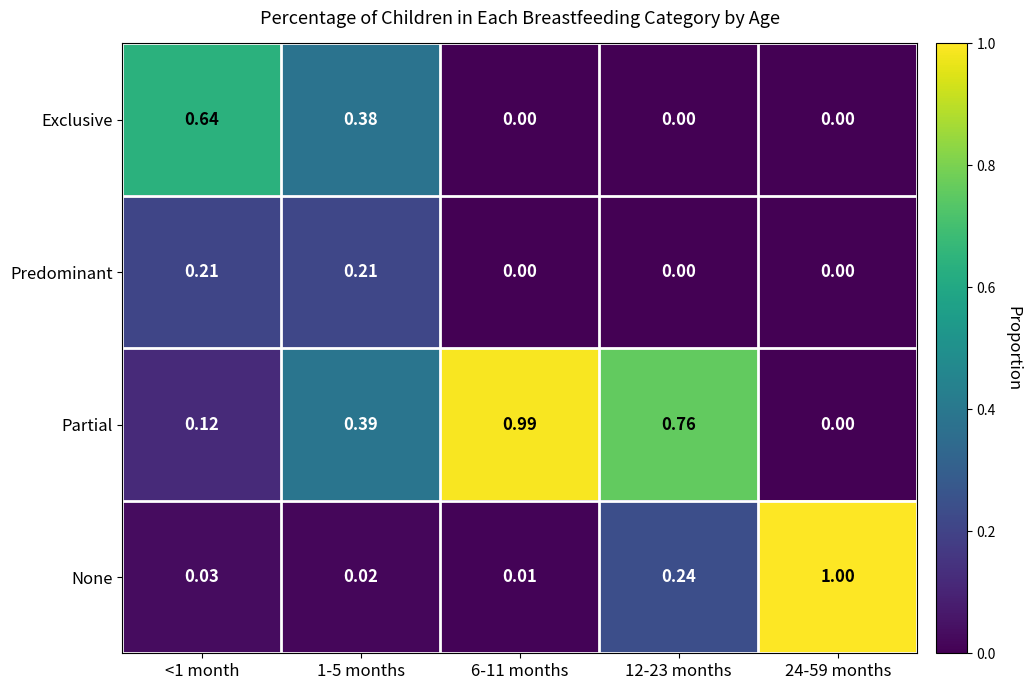

Is the value of None at 12-23 months greater than the value of Partial at 24-59 months?

Yes